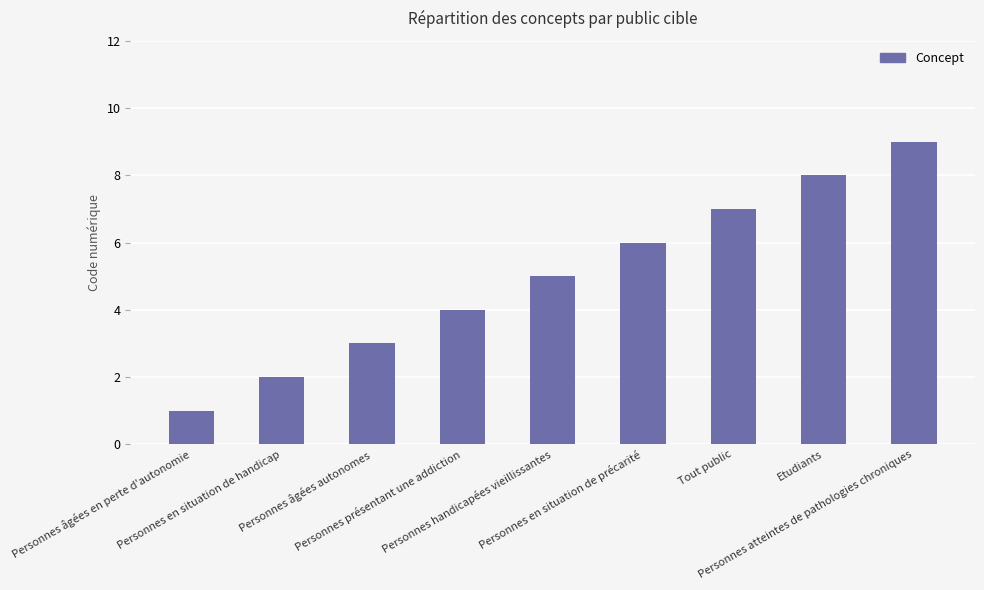

What is the average value?

5